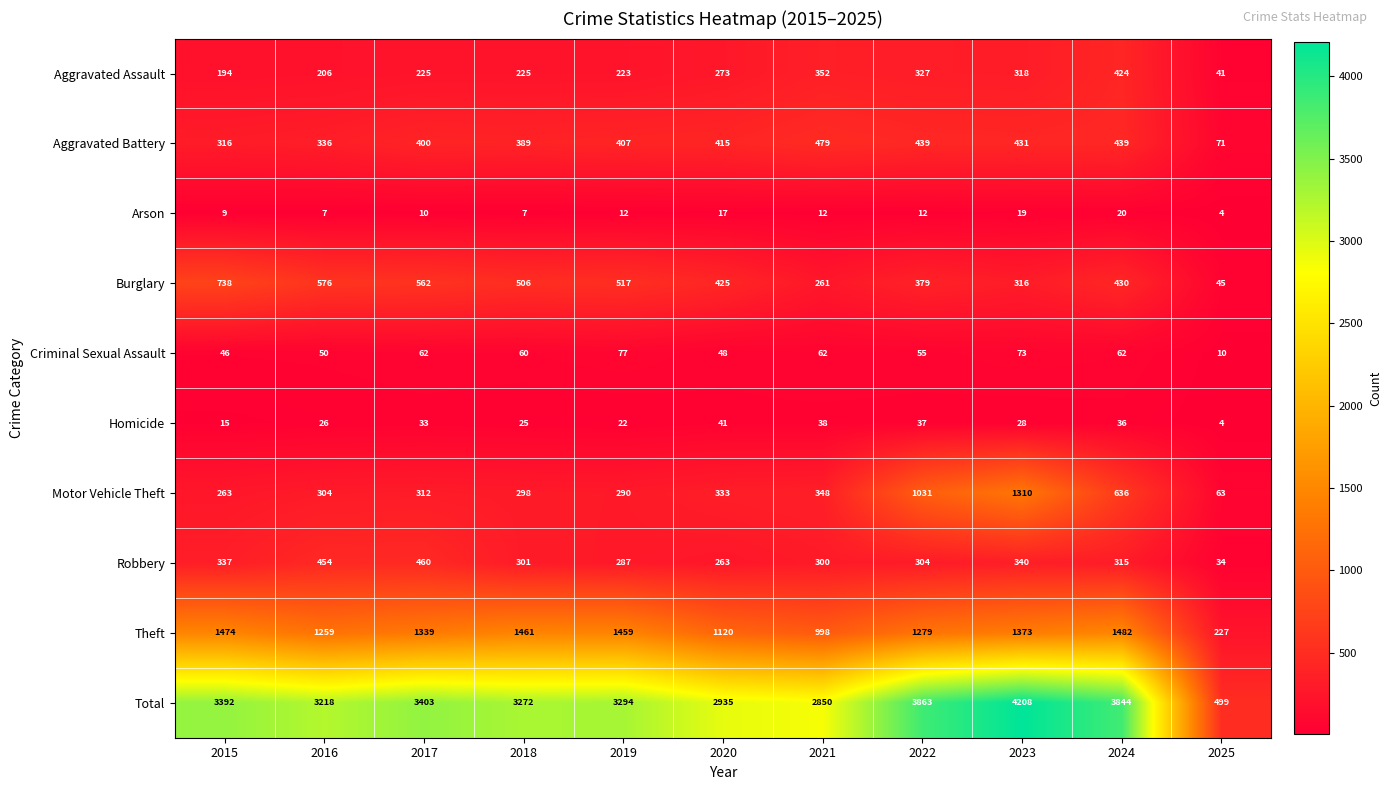

What value does the Arson series have at 2018?

7